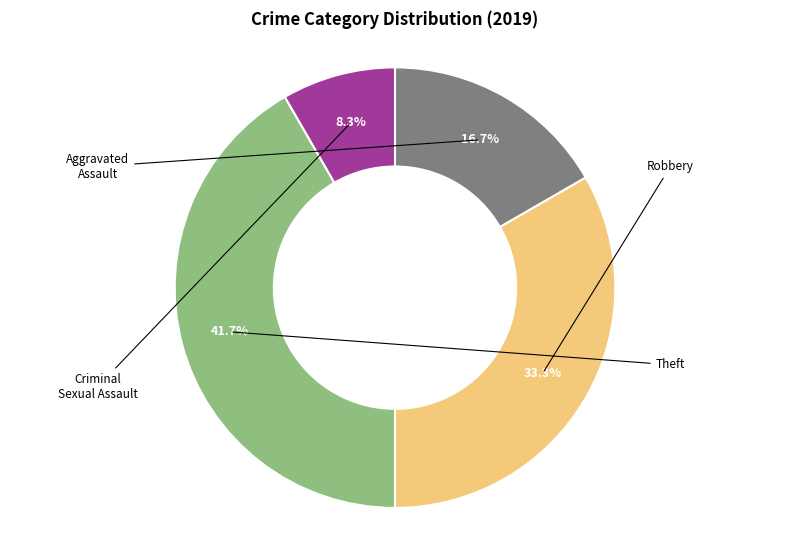

Is there any slice that represents more than half of the pie?

No